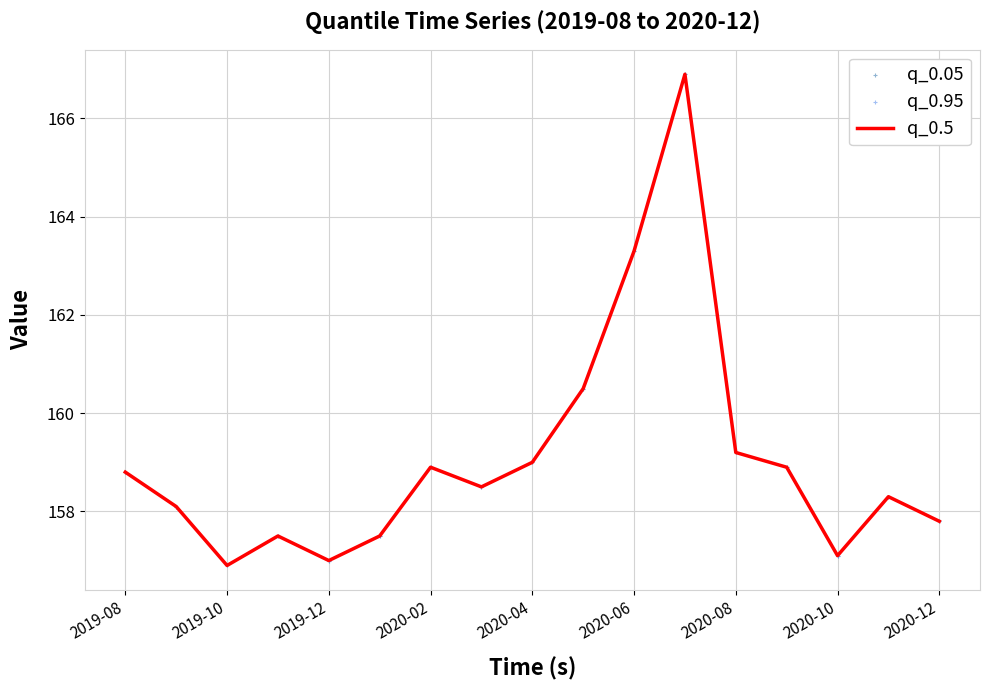

What is the maximum value shown in the chart?

166.9